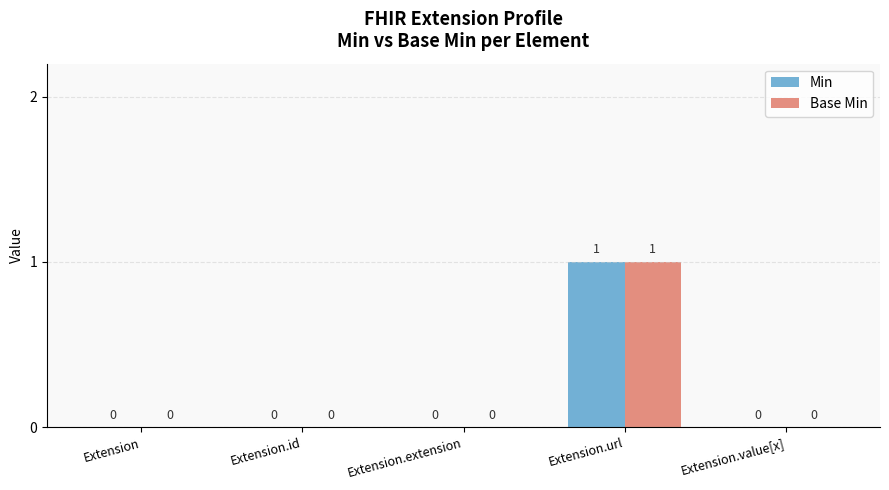

True or false: Base Min has a value of -1 at Extension.extension.

False